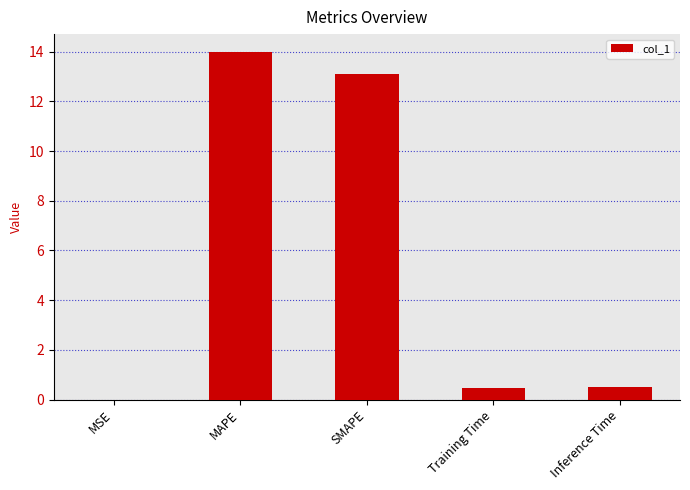

What is the sum of all values?

28.1